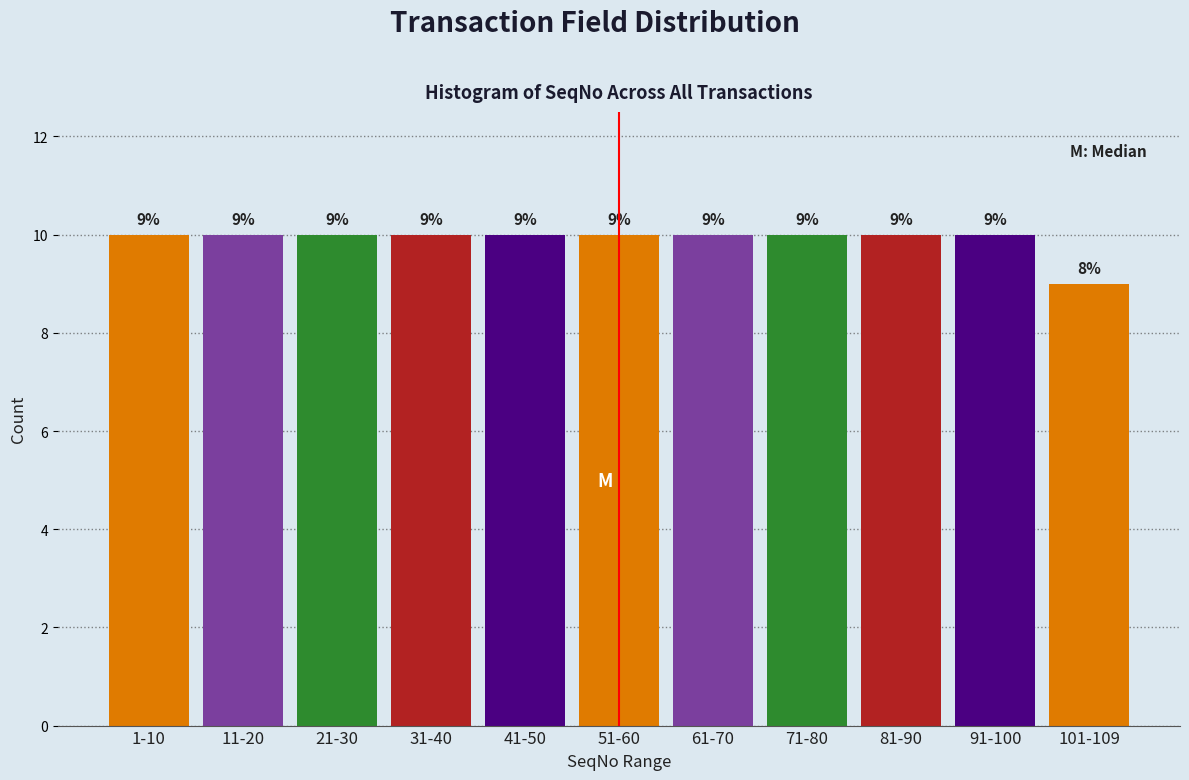

Reading left to right, extract all data points from this chart.

1-10=10	11-20=10	21-30=10	31-40=10	41-50=10	51-60=10	61-70=10	71-80=10	81-90=10	91-100=10	101-109=9